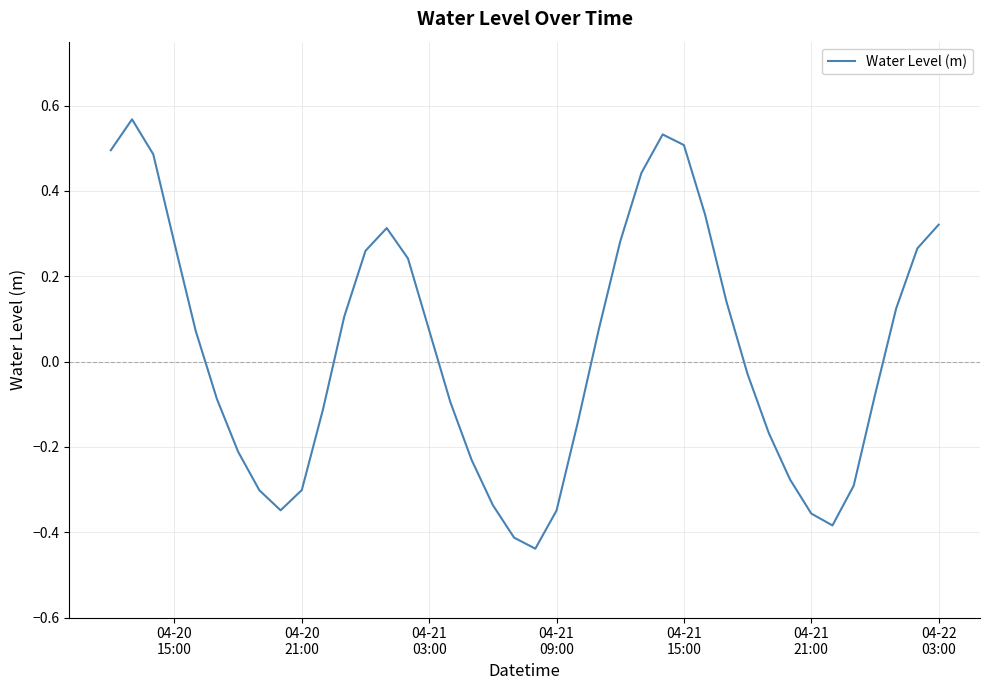

What is the difference between the maximum and minimum values?

1.0